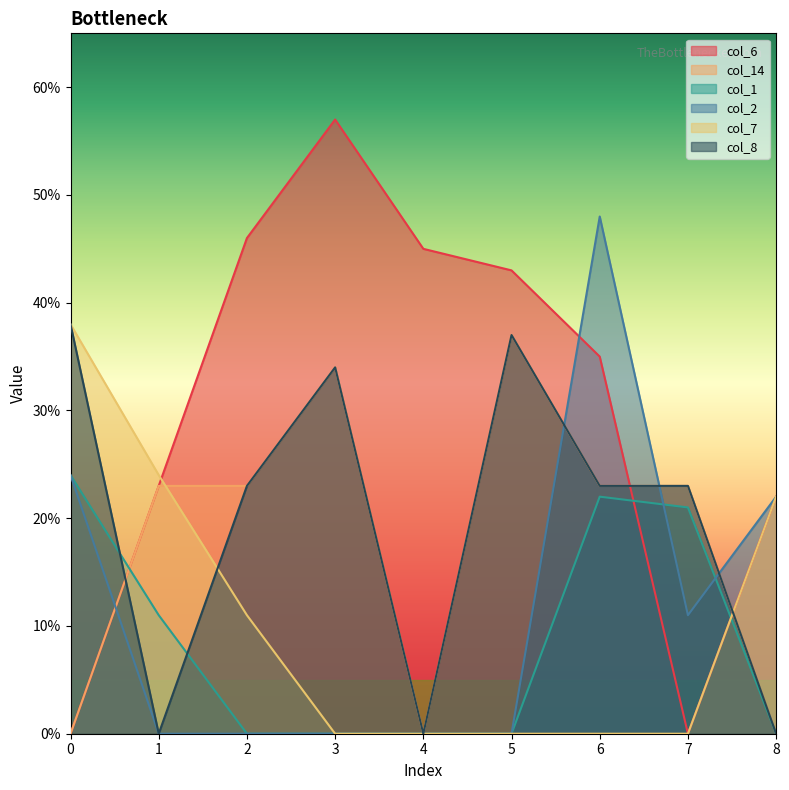

List the labels in order of col_7 value, largest first.

0, 1, 8, 2, 3, 4, 5, 6, 7